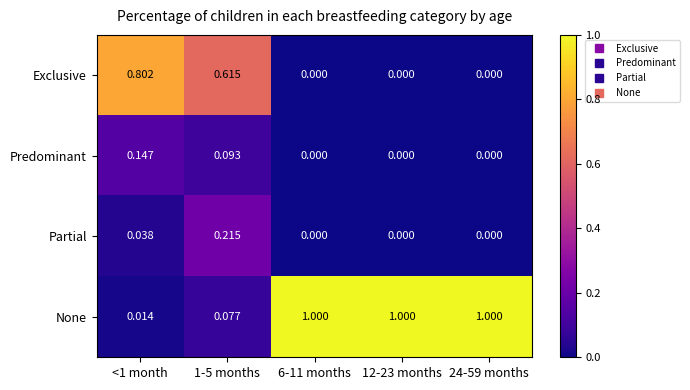

Count the number of data series in this chart.

4